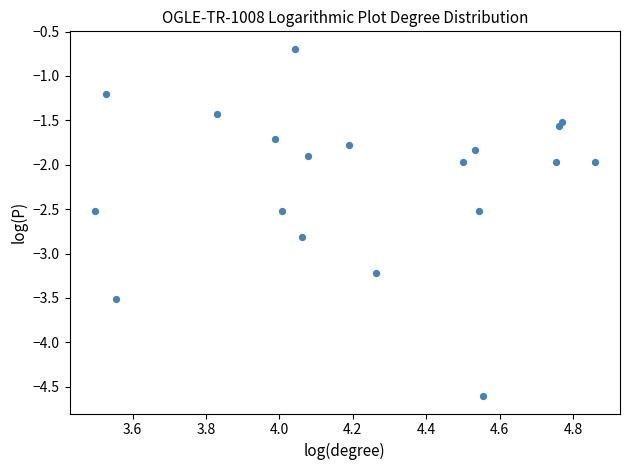

What is the range of X values (max minus min)?

1.4